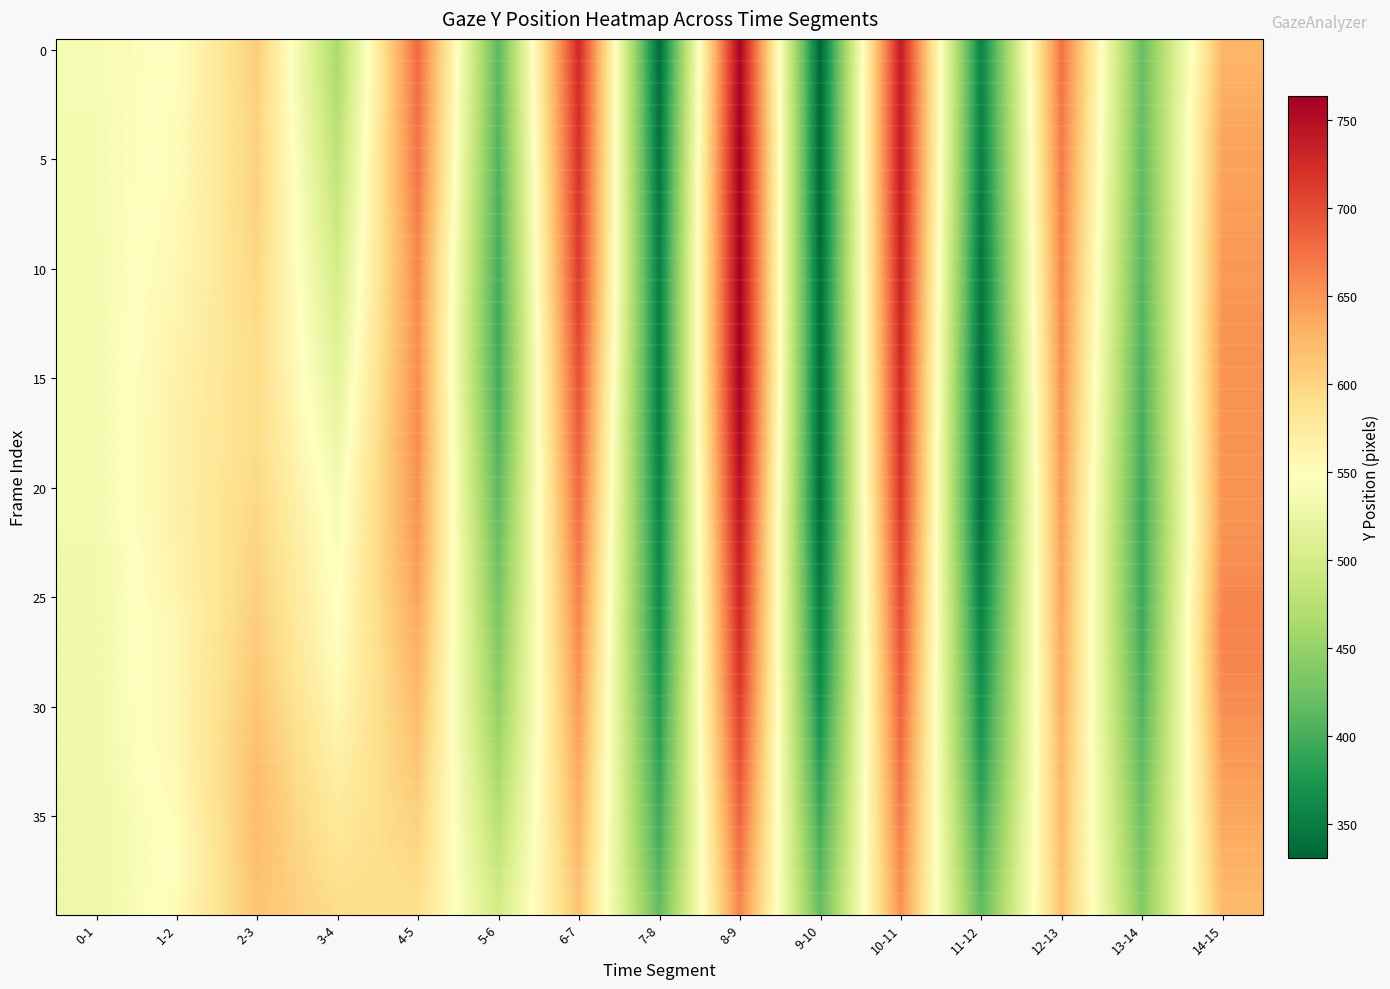

What is the difference between the highest and lowest values at 8-9?

102